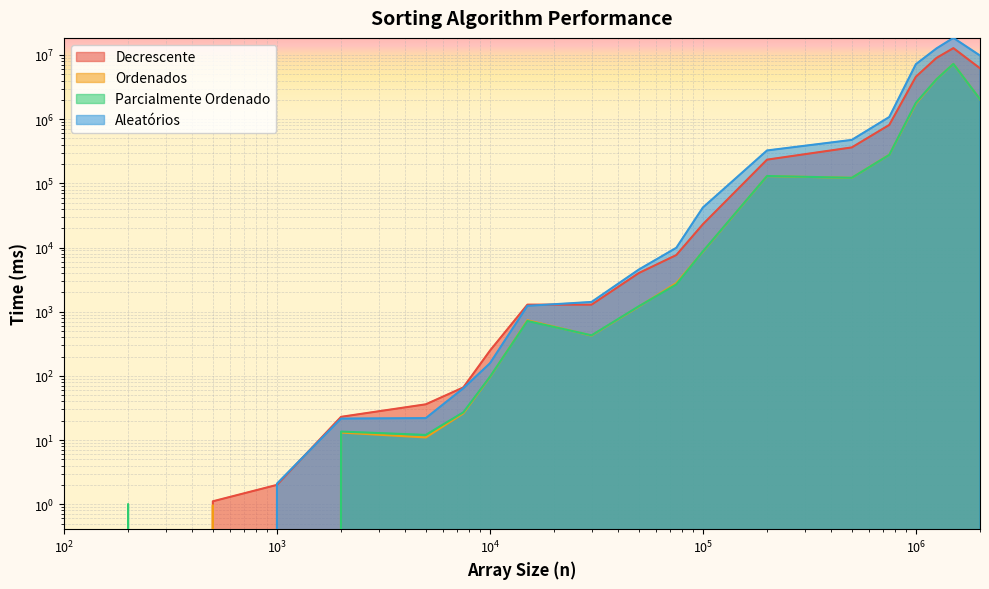

What is the total value across all series at 50000?

10939.6